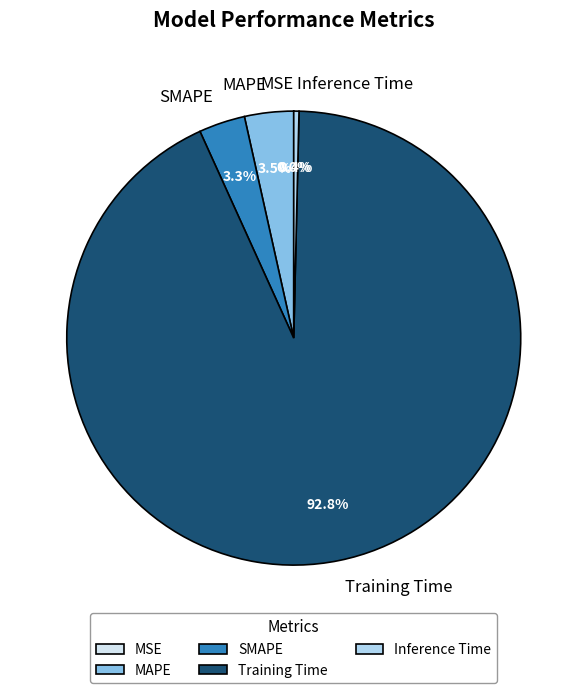

What percentage do SMAPE and Inference Time together represent?

3.7%